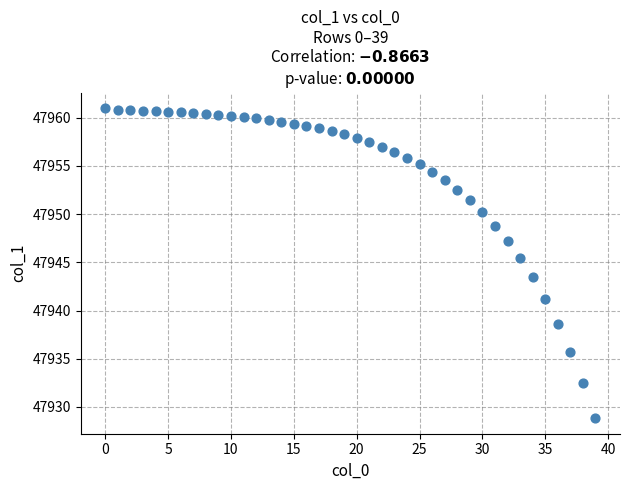

What Y value in the scatter plot is closest to 47944?

47943.4